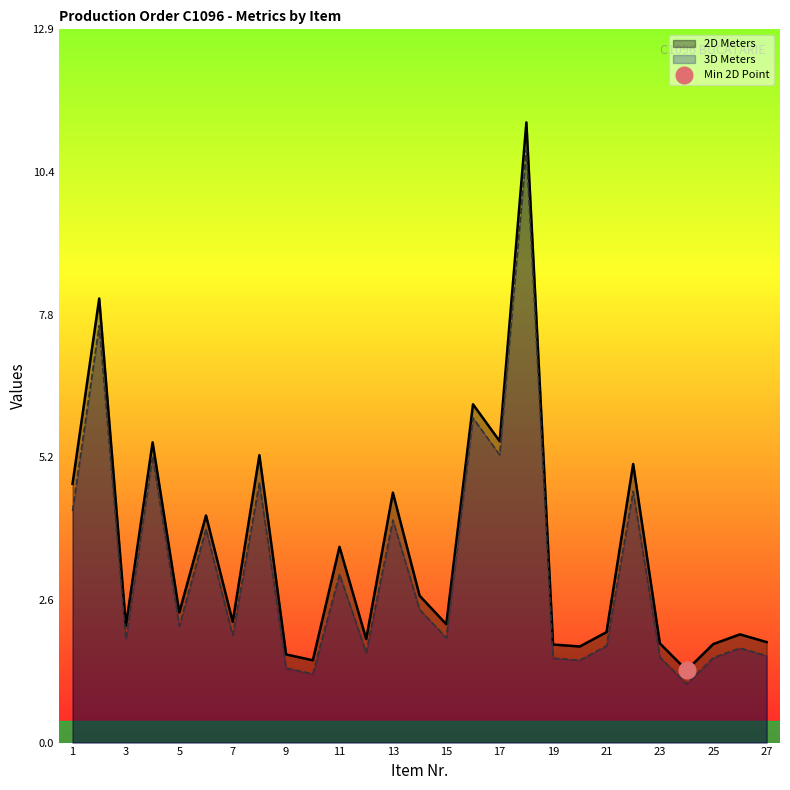

What is the maximum value for 3D Meters?

10.8